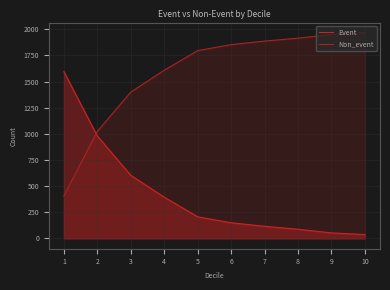

Reading left to right, what are all the values shown in this chart?

Event: 1=1596	2=980	3=604	4=395	5=207	6=150	7=116	8=88	9=53	10=37
Non_event: 1=407	2=1023	3=1399	4=1608	5=1796	6=1853	7=1887	8=1915	9=1950	10=1966